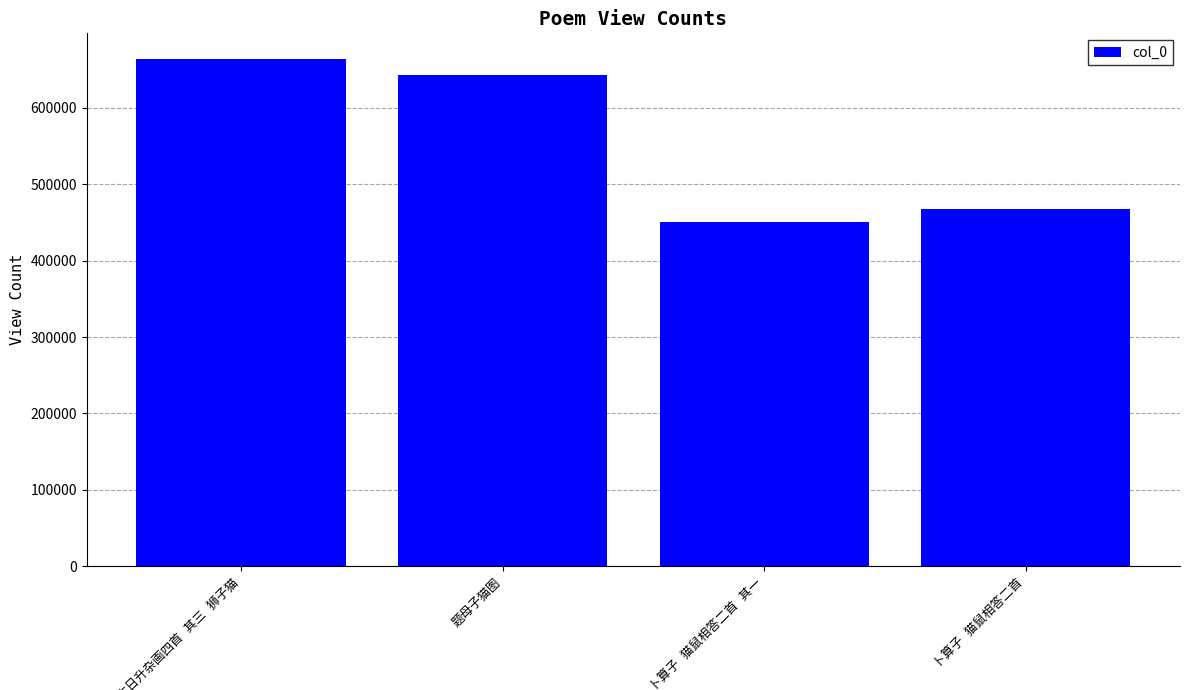

What is the value of the 1st bar from the left?

664289